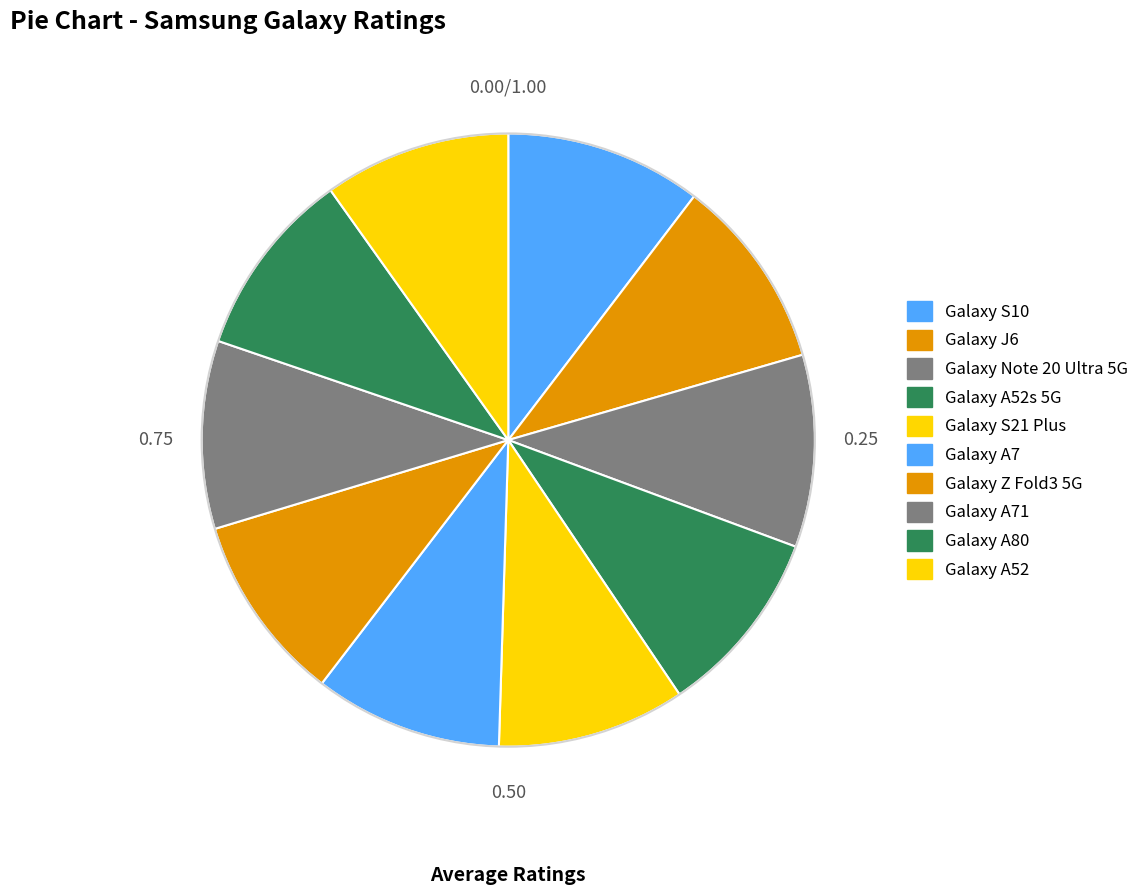

How many segments does this pie chart have?

10